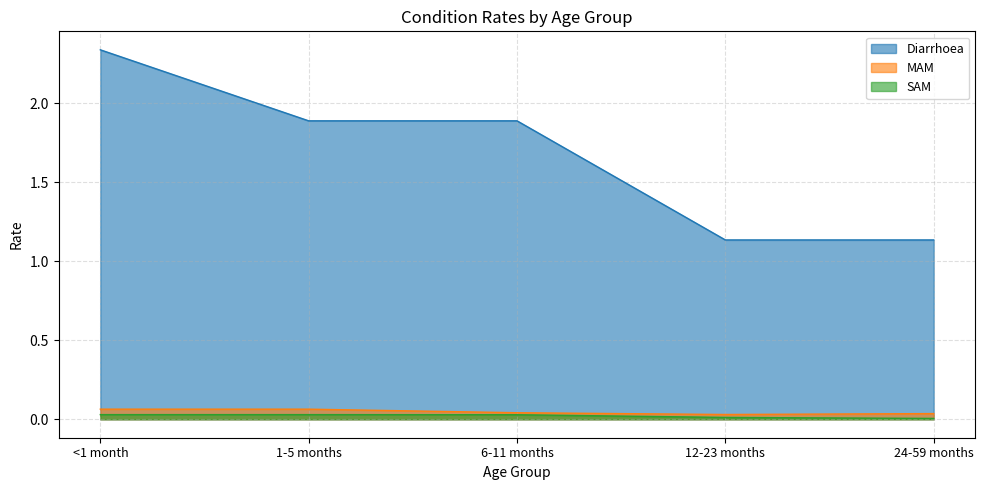

Reading left to right, extract all data points from this chart.

Diarrhoea: <1 month=2.3	1-5 months=1.9	6-11 months=1.9	12-23 months=1.1	24-59 months=1.1
MAM: <1 month=0.1	1-5 months=0.1	6-11 months=0.0	12-23 months=0.0	24-59 months=0.0
SAM: <1 month=0.0	1-5 months=0.0	6-11 months=0.0	12-23 months=0.0	24-59 months=0.0